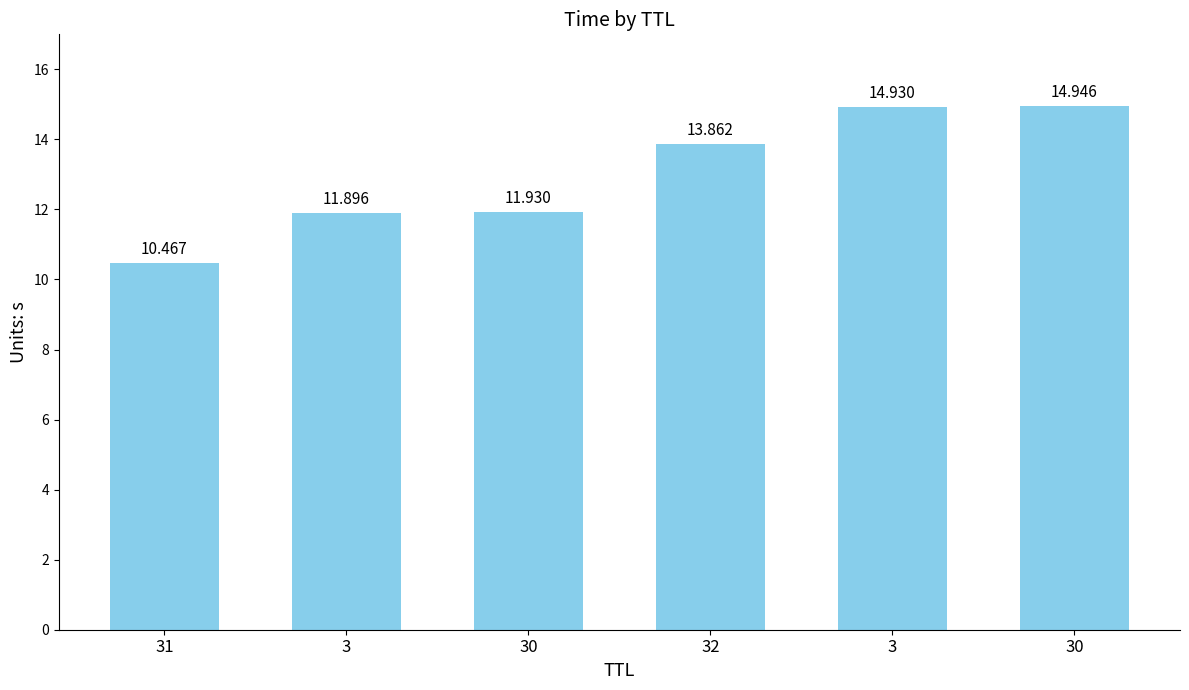

Rank the categories by value from lowest to highest.

31, 3, 30, 32, 3, 30